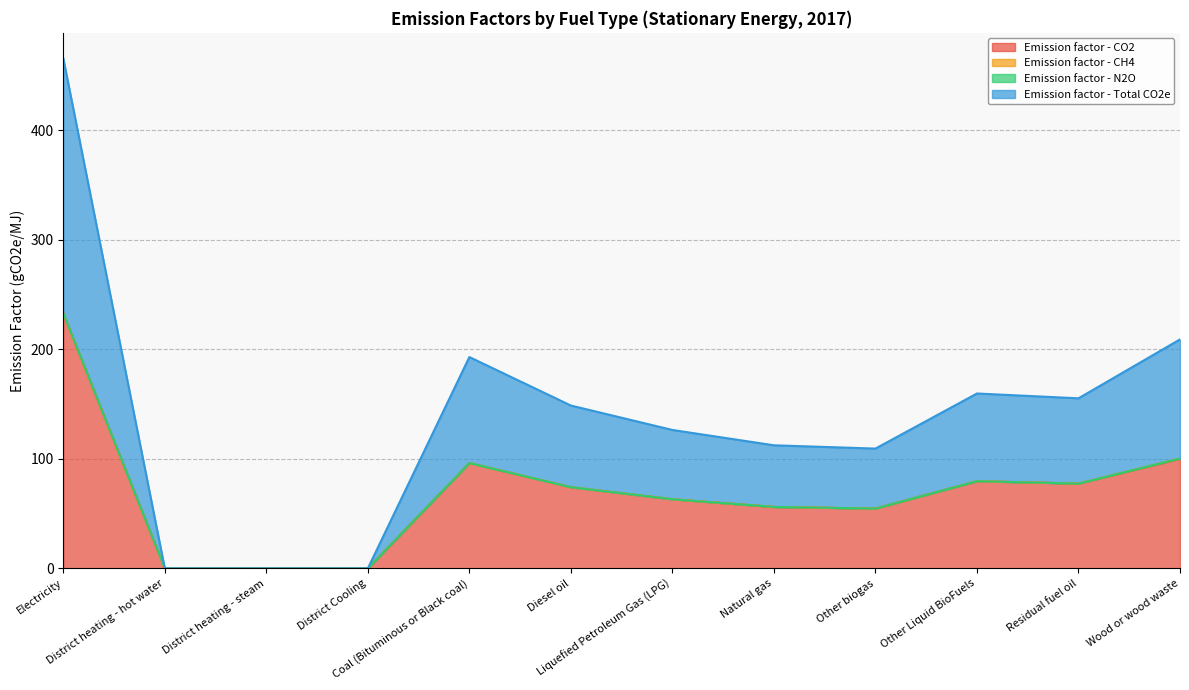

Between Coal (Bituminous or Black coal) and Natural gas, which series saw the biggest shift?

Emission factor - Total CO2e